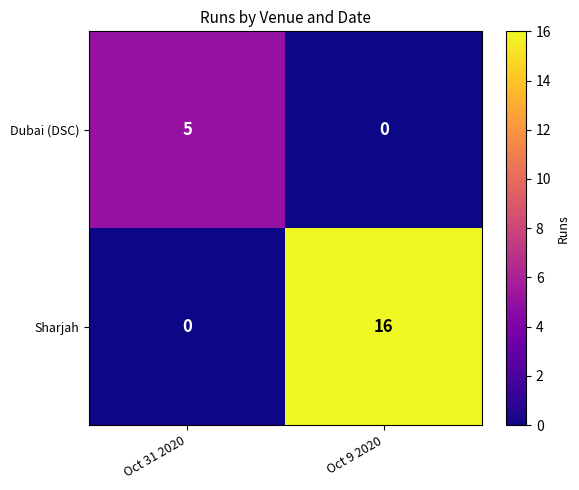

What is the total value across all series at Oct 31 2020?

5